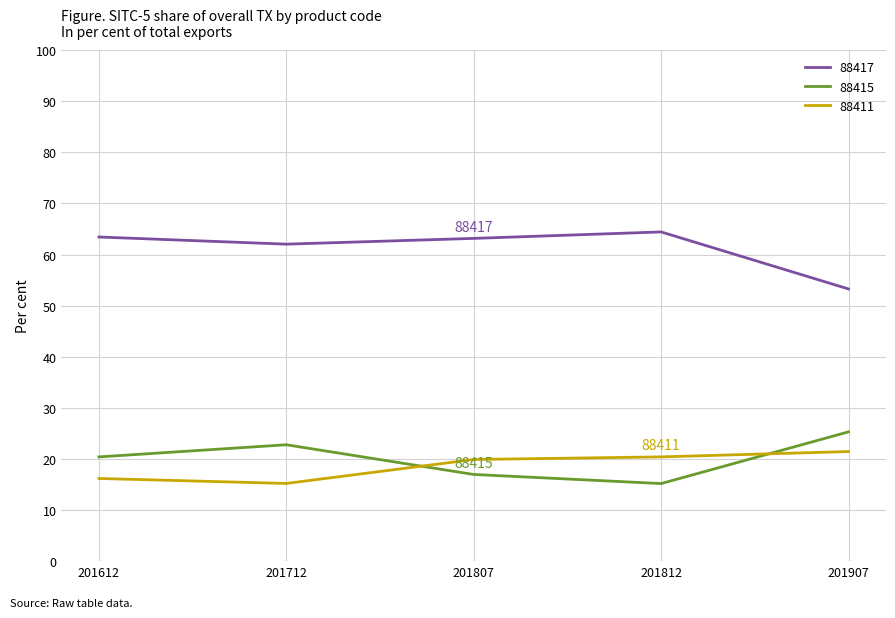

True or false: 88411 and 88417 cross at least once.

False